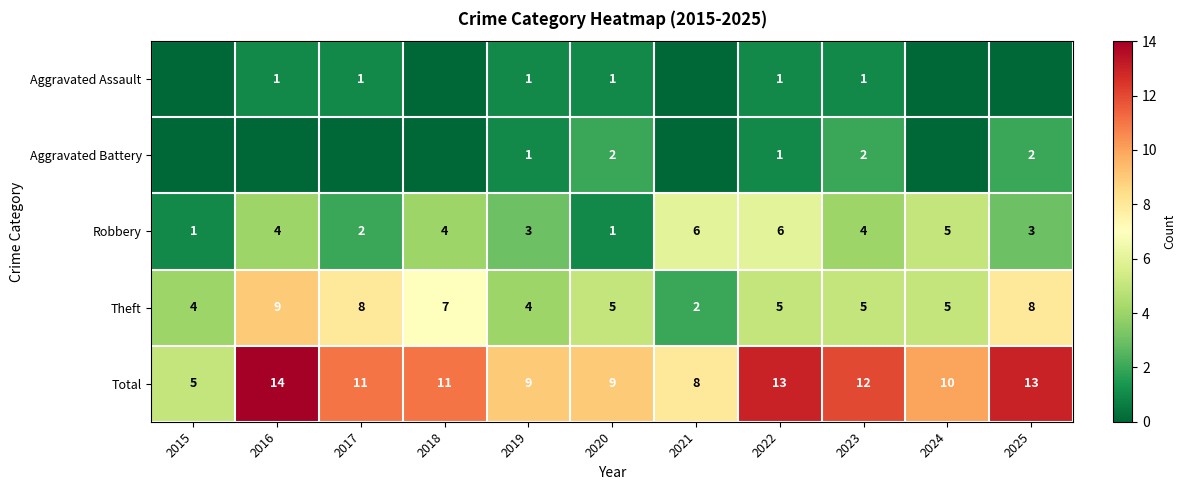

The value of Total at 2021 is 5. True or false?

False